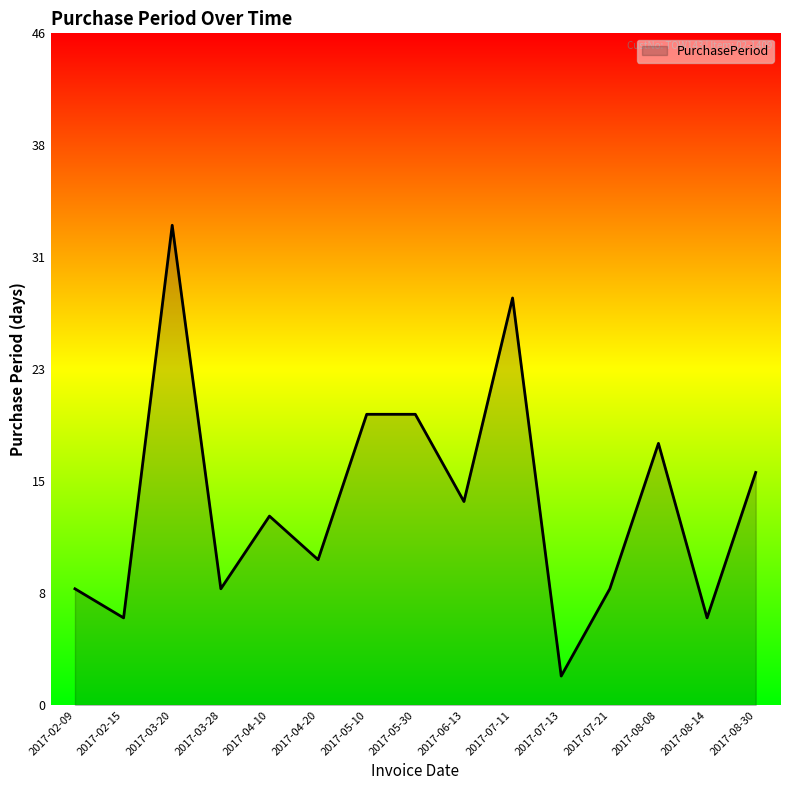

Which label corresponds to the largest value in the chart?

2017-03-20